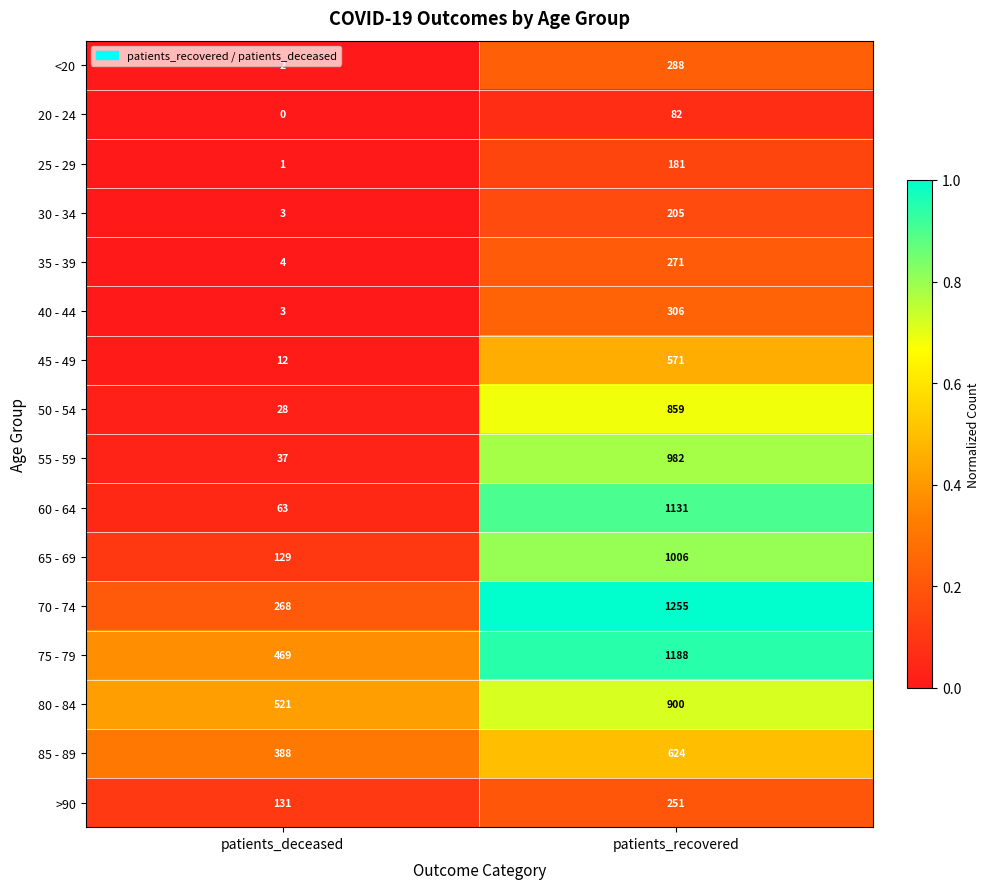

Which category has the highest value across all series?

patients_recovered